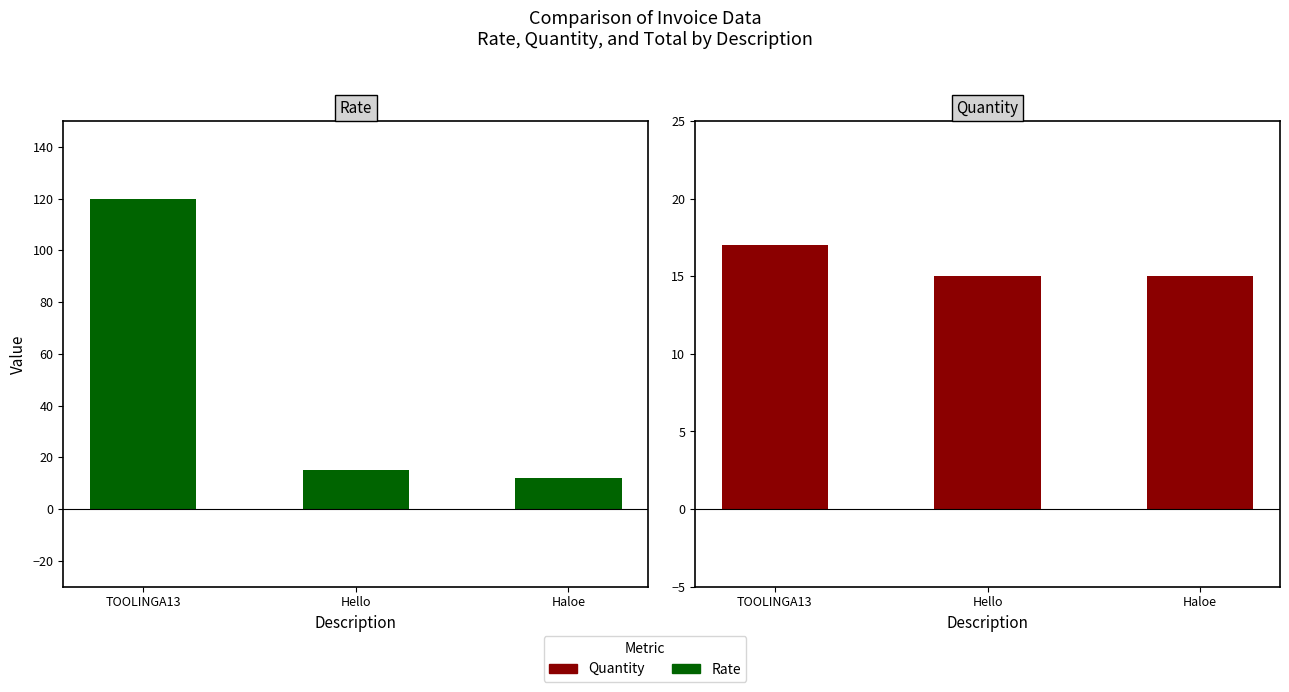

What is the label of the 2nd bar from the right?

Hello